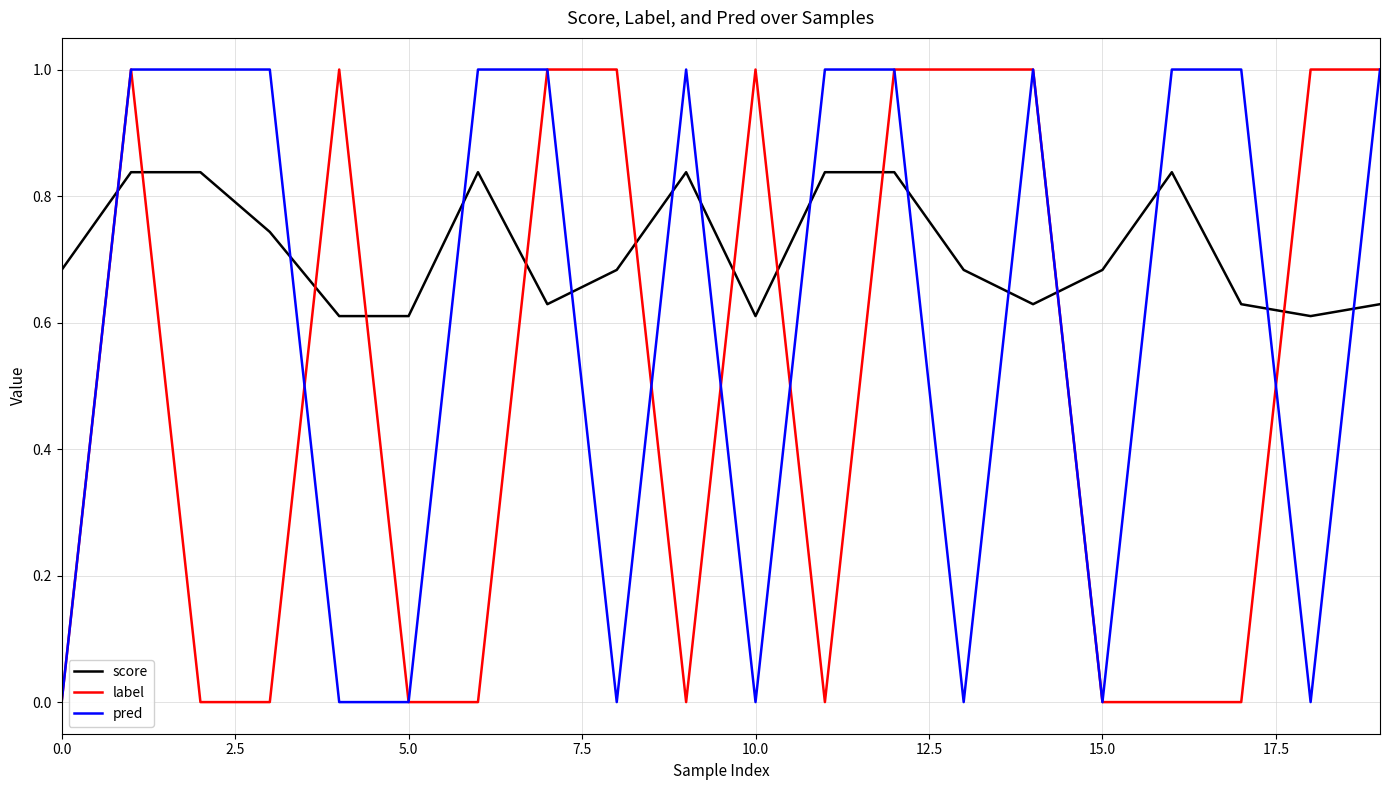

What is the maximum value for pred?

1.0